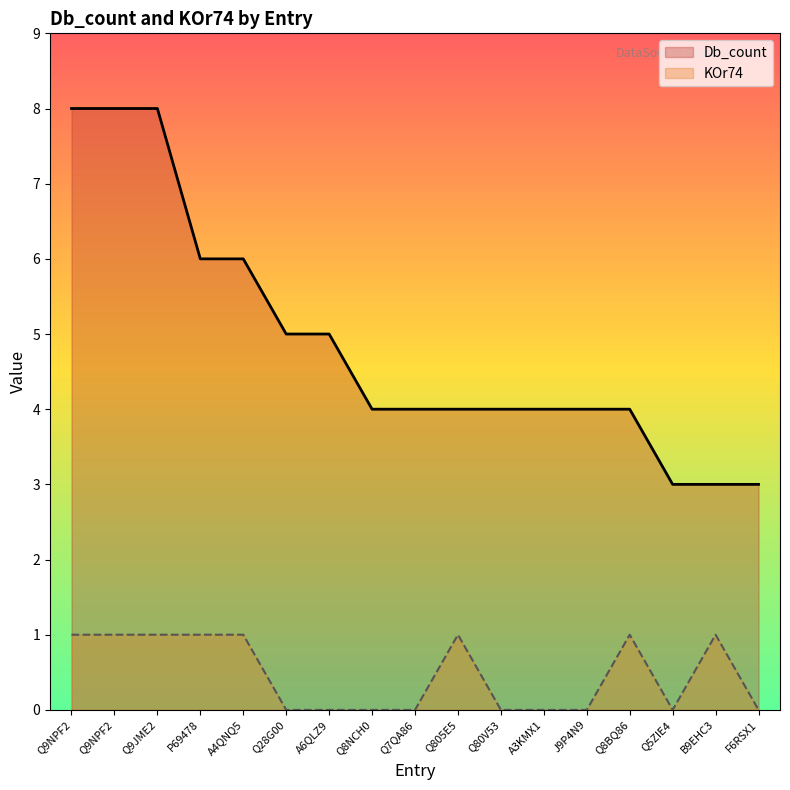

Reading left to right, extract all data points from this chart.

Db_count: 8	8	8	6	6	5	5	4	4	4	4	4	4	4	3	3	3
KOr74: 1	1	1	1	1	0	0	0	0	1	0	0	0	1	0	1	0